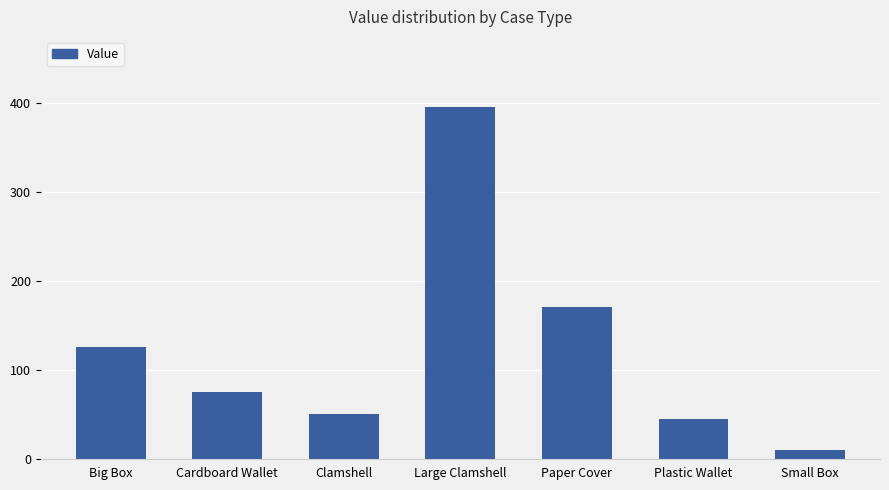

What is the greatest value displayed?

395